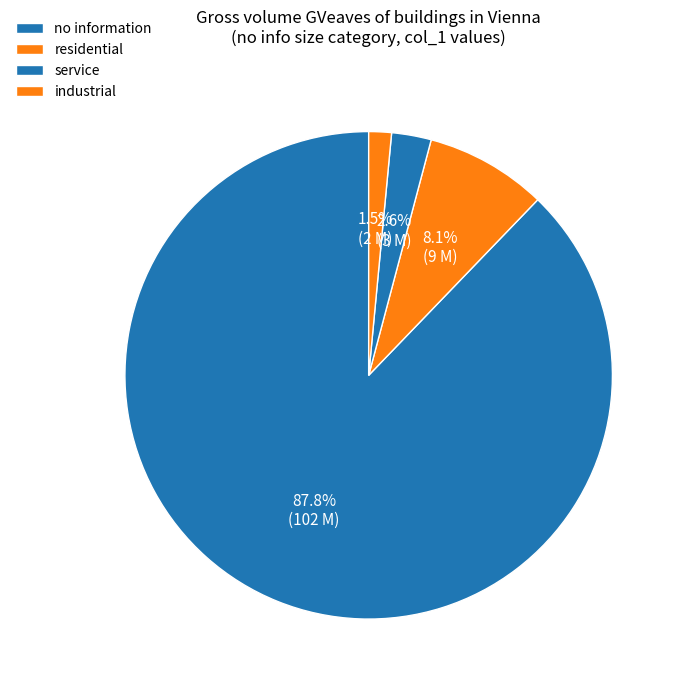

The service slice represents 3% of the pie. True or false?

True